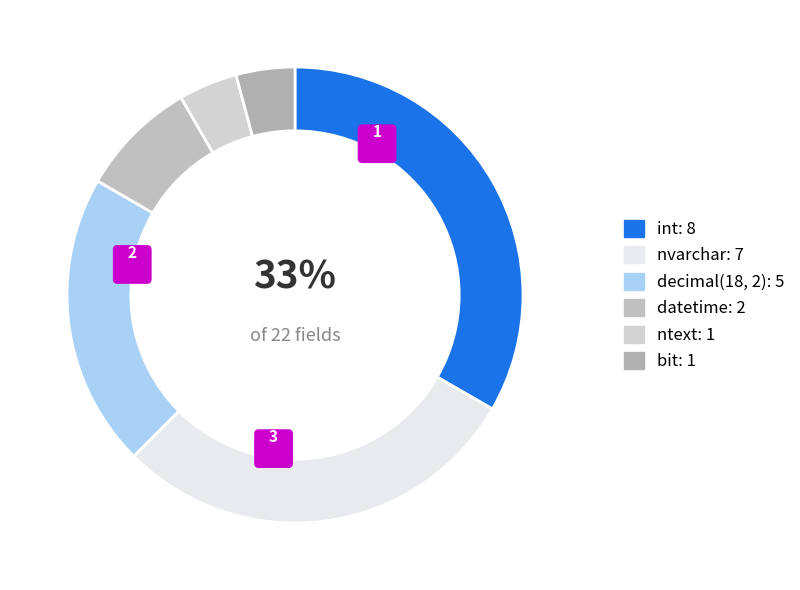

Does bit represent more than half of the total?

No